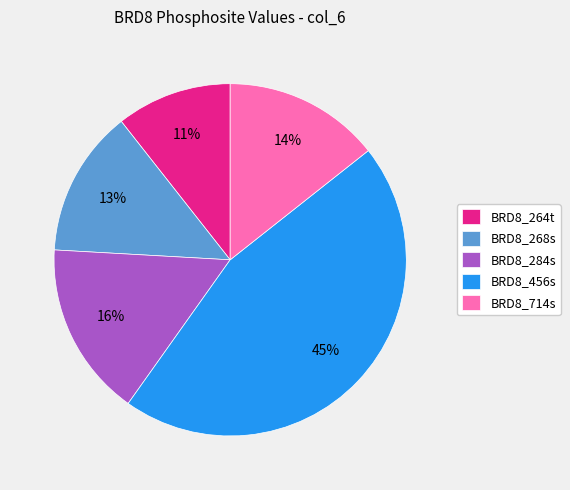

Is there any slice that represents more than half of the pie?

No